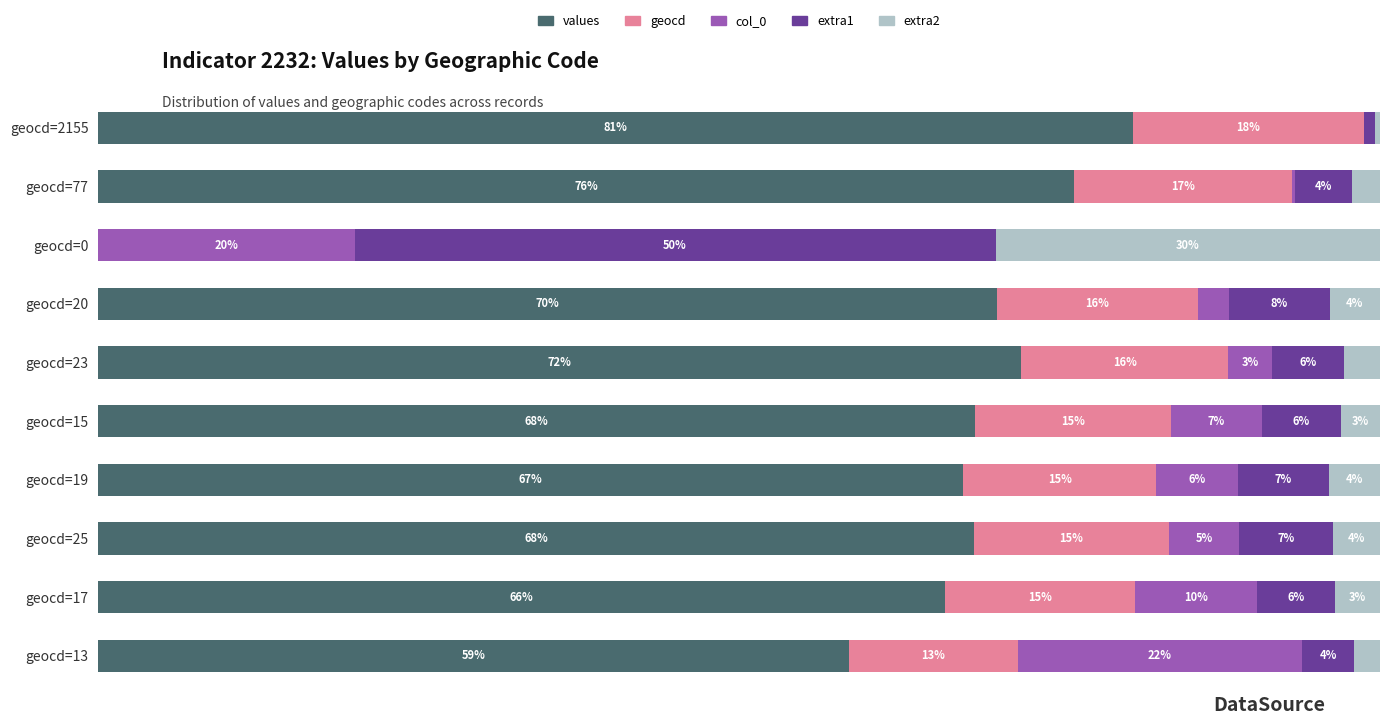

What is the average value of the values series?

62.8